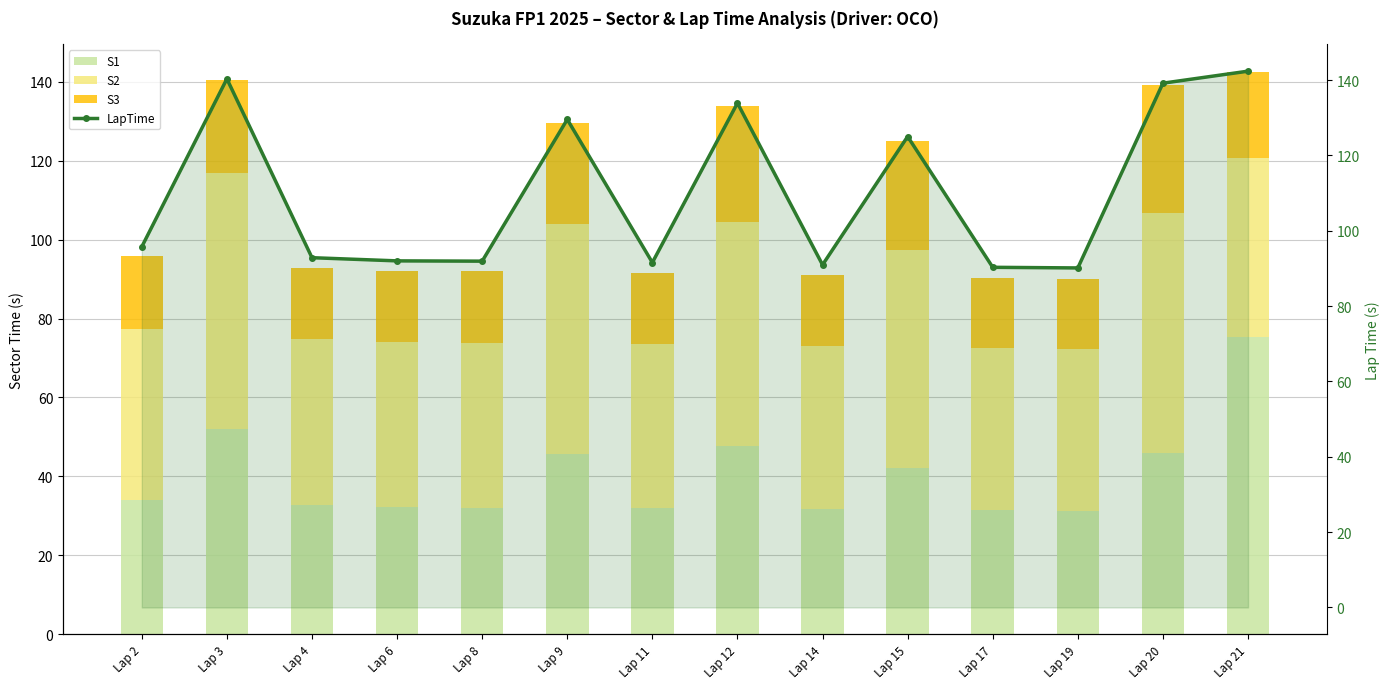

What is the value of the S3 bar at the 3rd from the left?

18.1